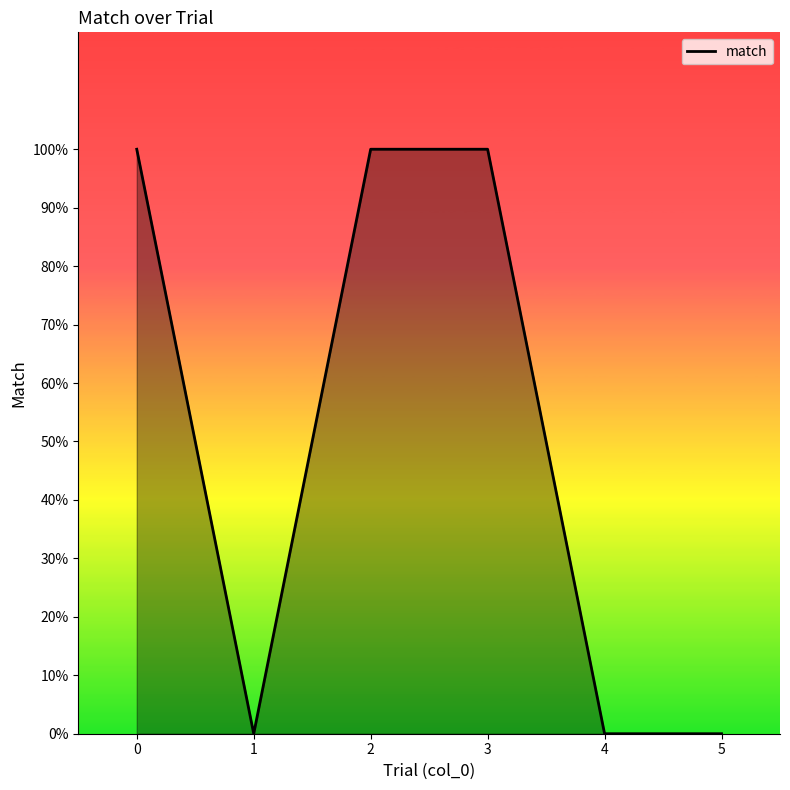

Does the chart have visible grid lines?

No